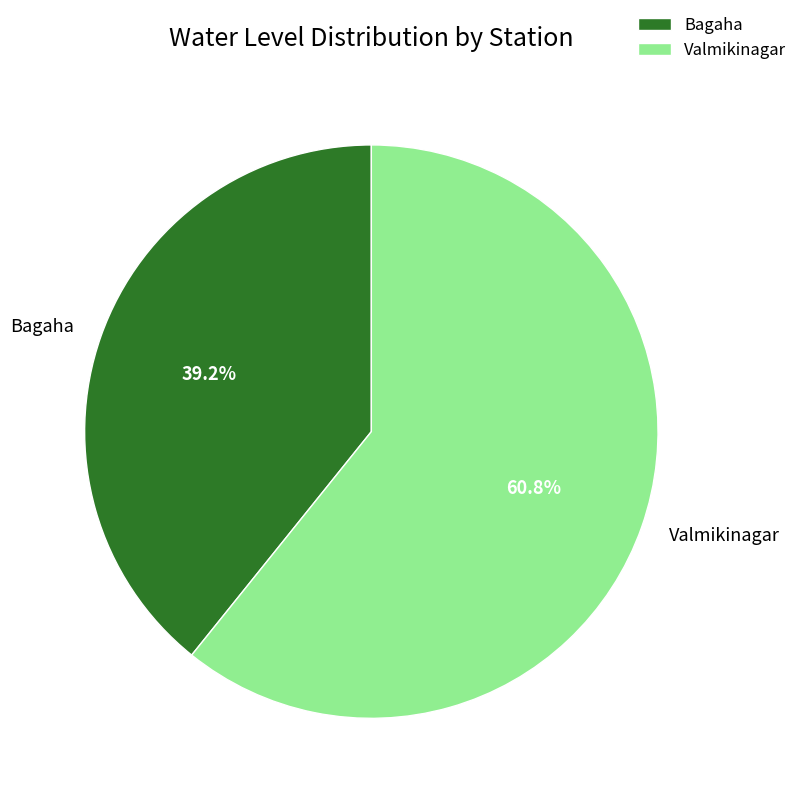

To the nearest percent, what is the difference between the largest and smallest slice percentages?

22%